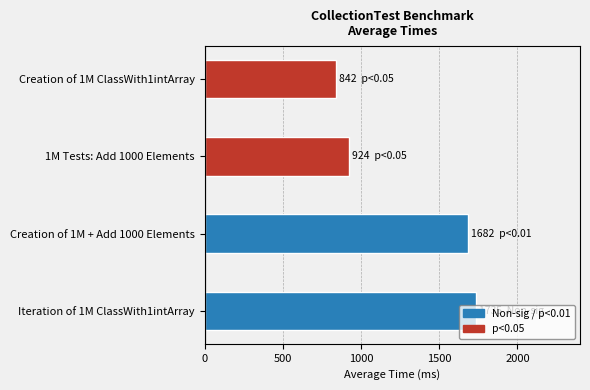

True or false: the data shows 2509 at Creation of 1M + Add 1000 Elements.

False